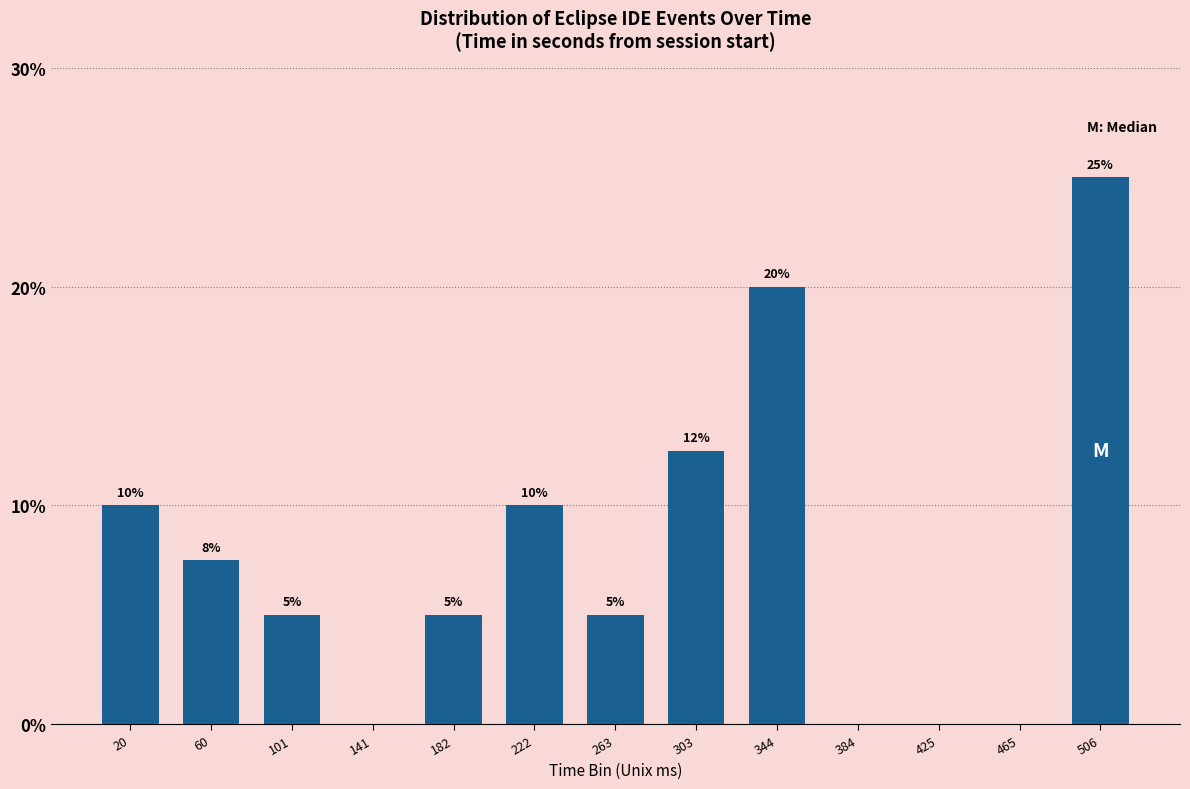

Which has a higher value, 425 or 303?

303